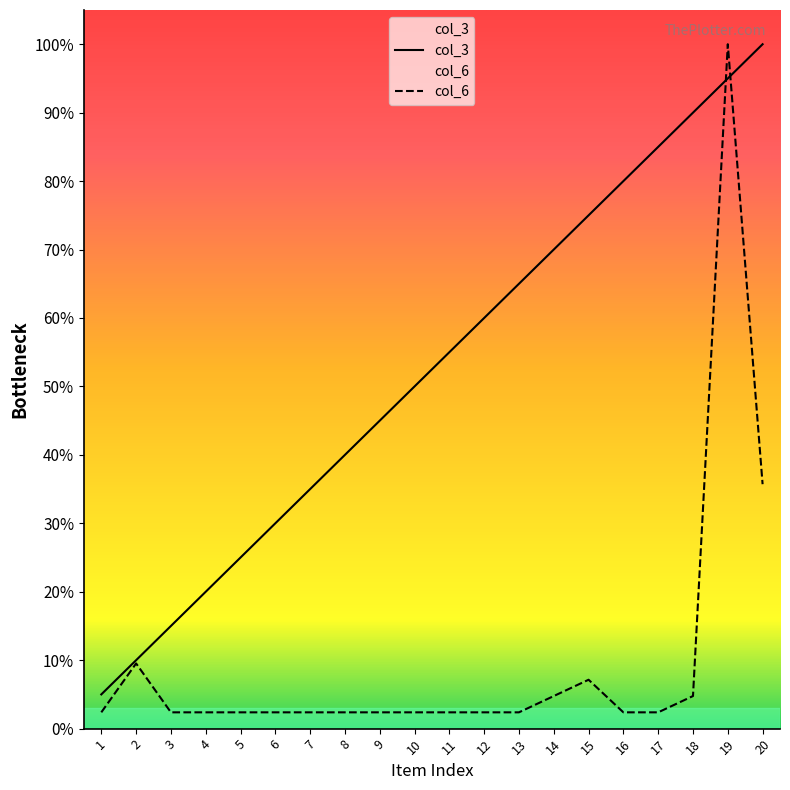

At how many categories does at least one series exceed 41?

12